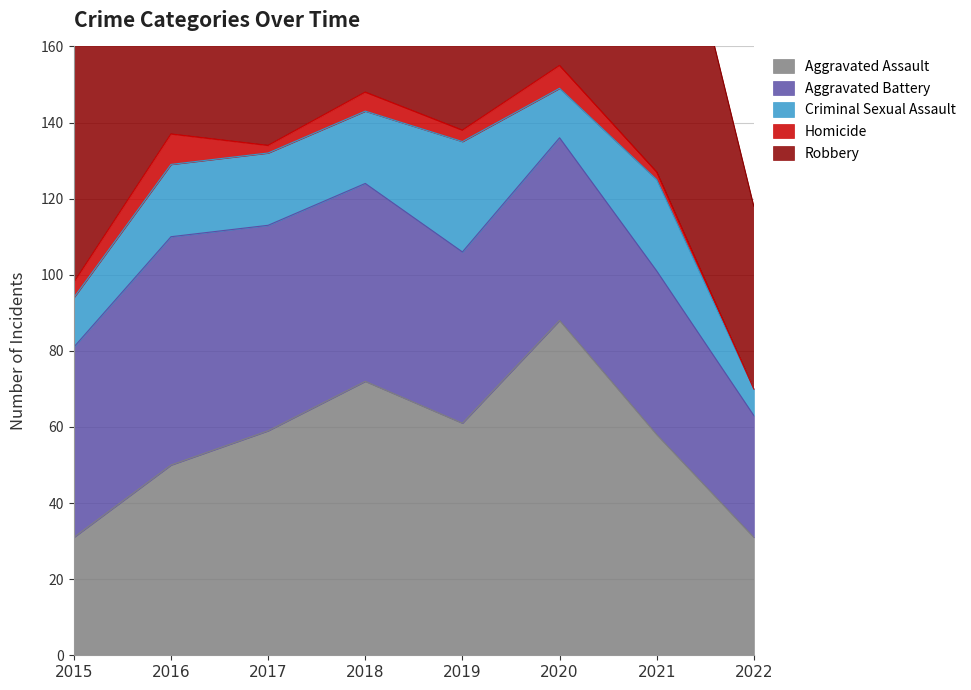

What is the difference between the maximum and minimum values in the Aggravated Battery series?

28